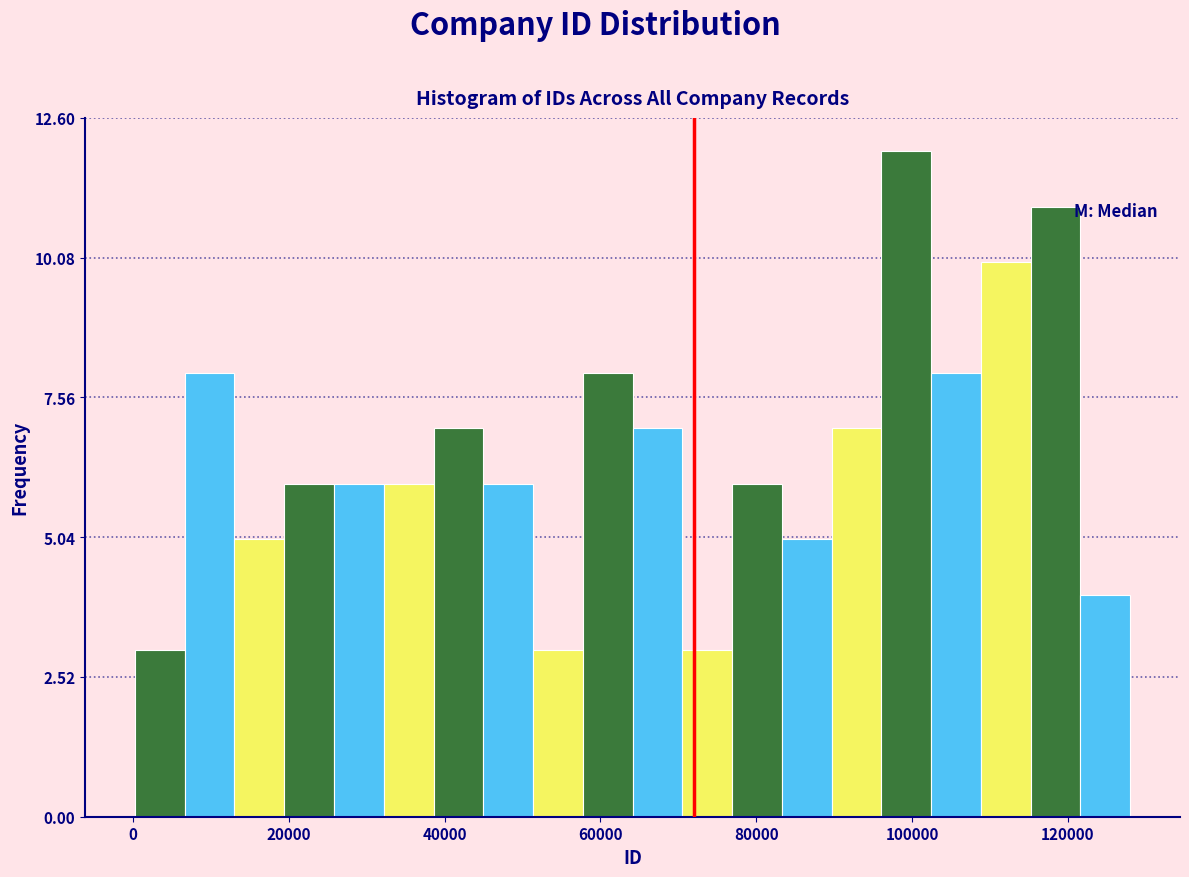

Around what value on the x-axis is the tallest bar? Give the approximate position of its centre, as read against the axis.

100000